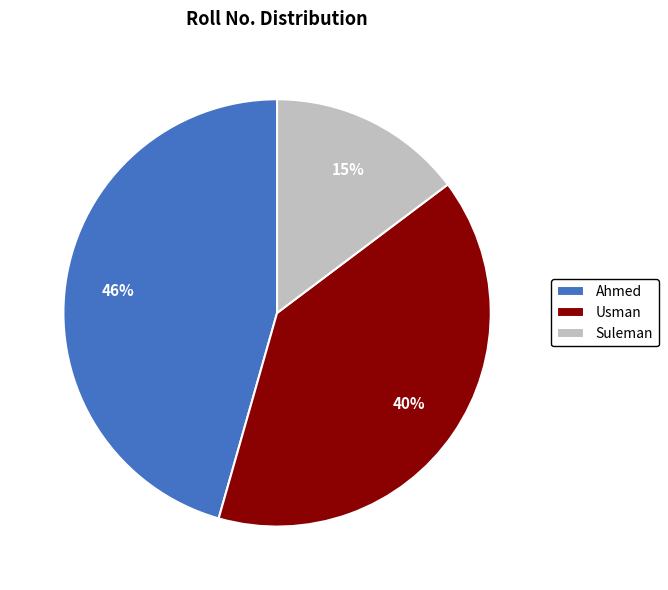

Which slice is the largest?

Ahmed